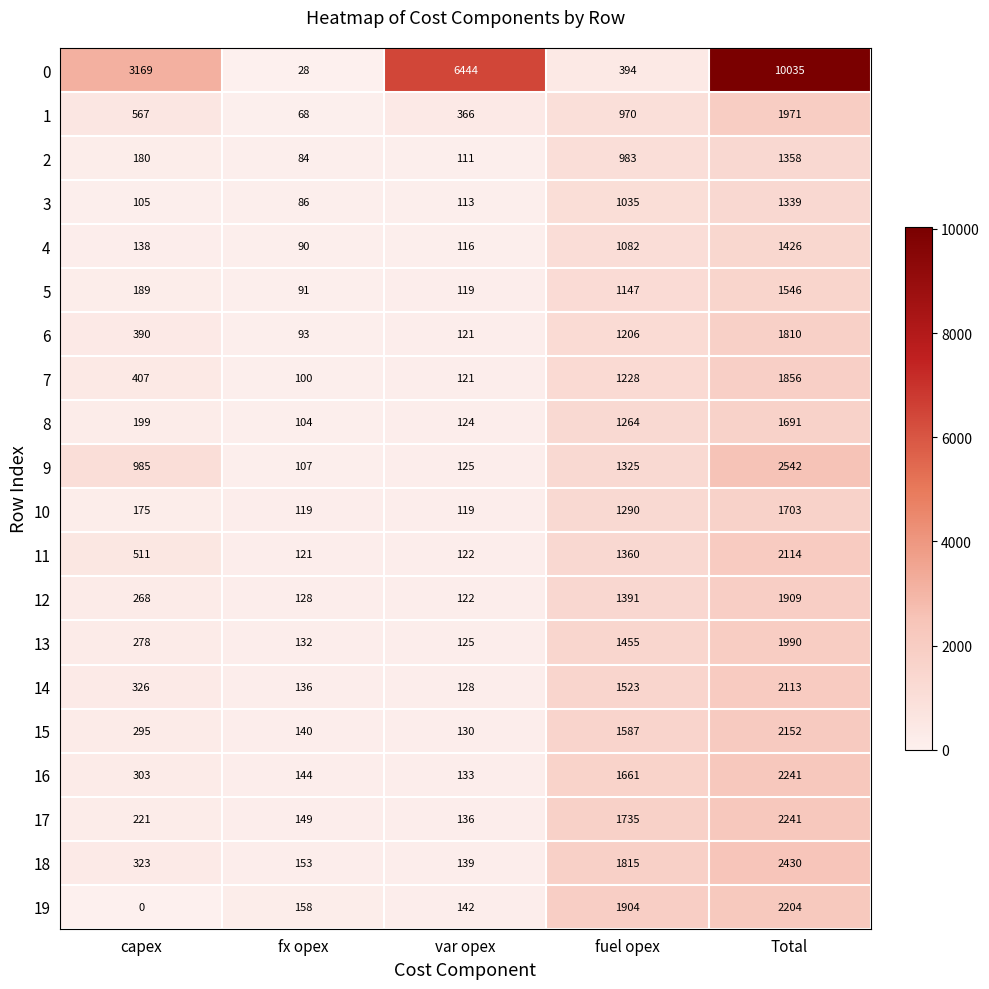

At how many categories does at least one series exceed 4287?

2